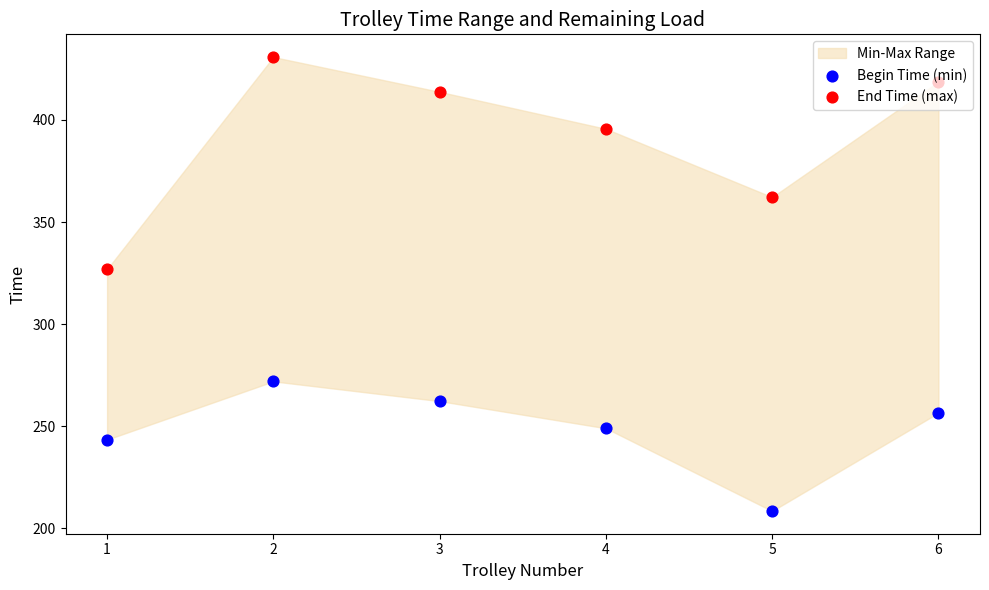

At which category is the sum across all series the highest?

2